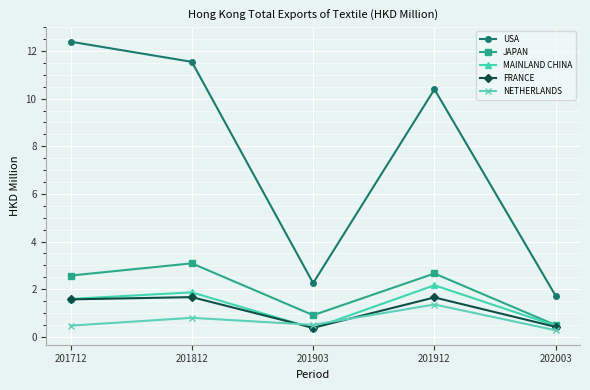

Count the NETHERLANDS values in the range 0 to 1.

4